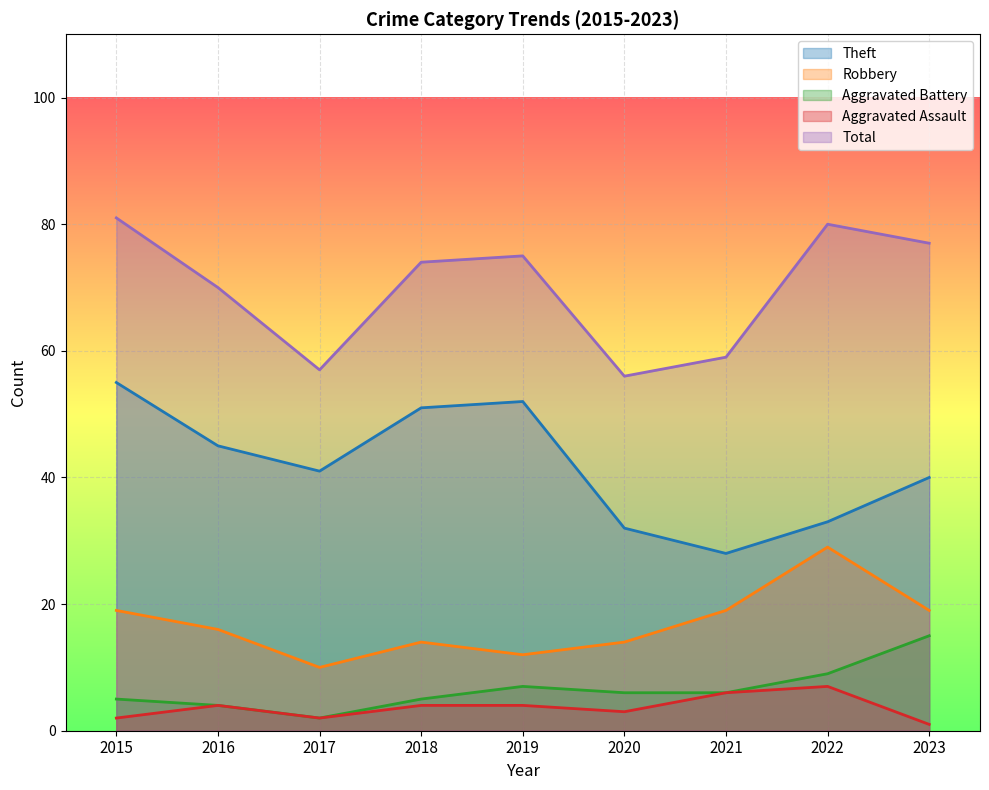

Does the chart display data point markers on the line(s)?

No